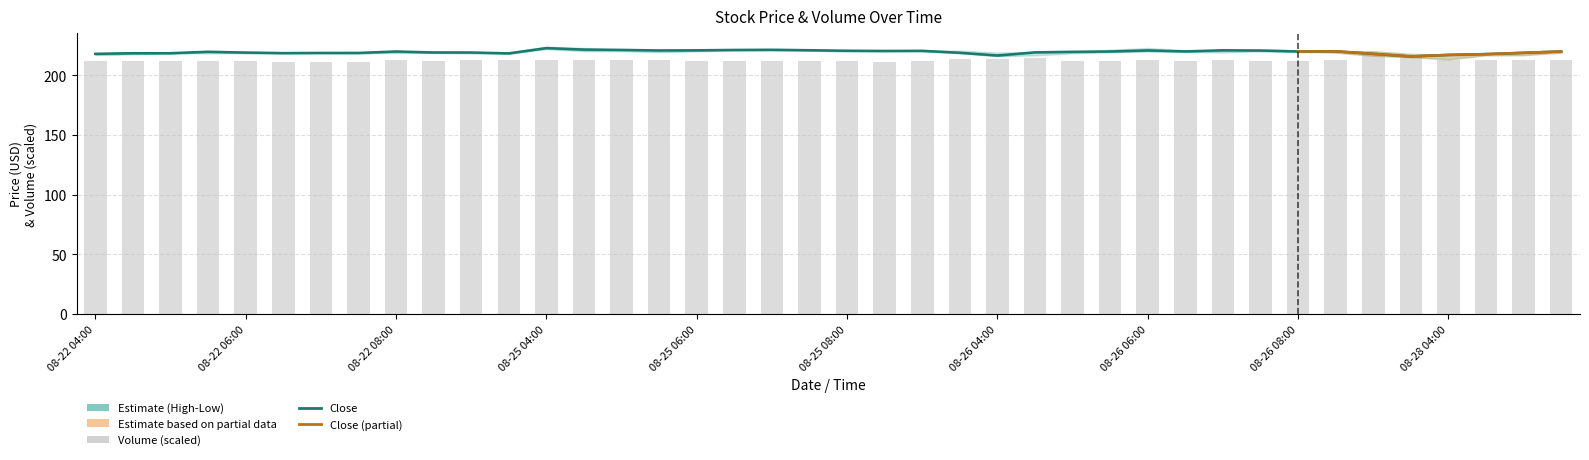

Reading right to left, extract all data points from this chart.

Close: 220.0	218.9	217.8	217.1	215.8	218.0	220.1	220.0	220.8	221.0	220.1	220.9	220.0	219.7	219.3	216.6	218.9	220.5	220.4	220.6	221.0	221.4	221.3	221.0	220.8	221.3	221.6	222.8	218.4	219.1	219.2	220.0	218.8	218.8	218.6	219.1	219.8	218.5	218.5	218.0
Volume: 212.9	212.6	213.2	212.9	215.2	216.7	212.6	211.8	212.4	212.4	211.6	212.8	212.4	211.6	214.6	214.0	213.3	211.9	211.5	212.0	211.6	211.6	211.8	212.0	212.6	212.6	212.6	213.2	212.9	212.4	211.8	212.6	211.6	211.5	211.5	212.3	212.2	211.9	212.0	212.2